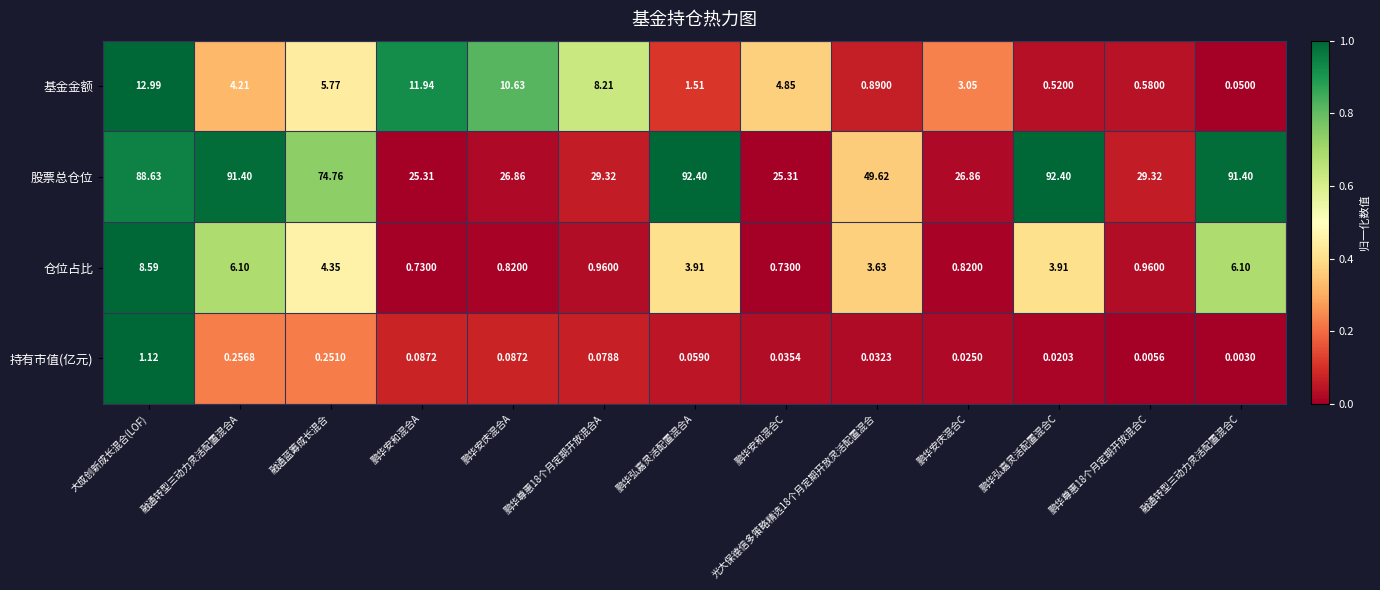

Which series changed the most between 鹏华弘嘉灵活配置混合C and 融通转型三动力灵活配置混合C?

仓位占比